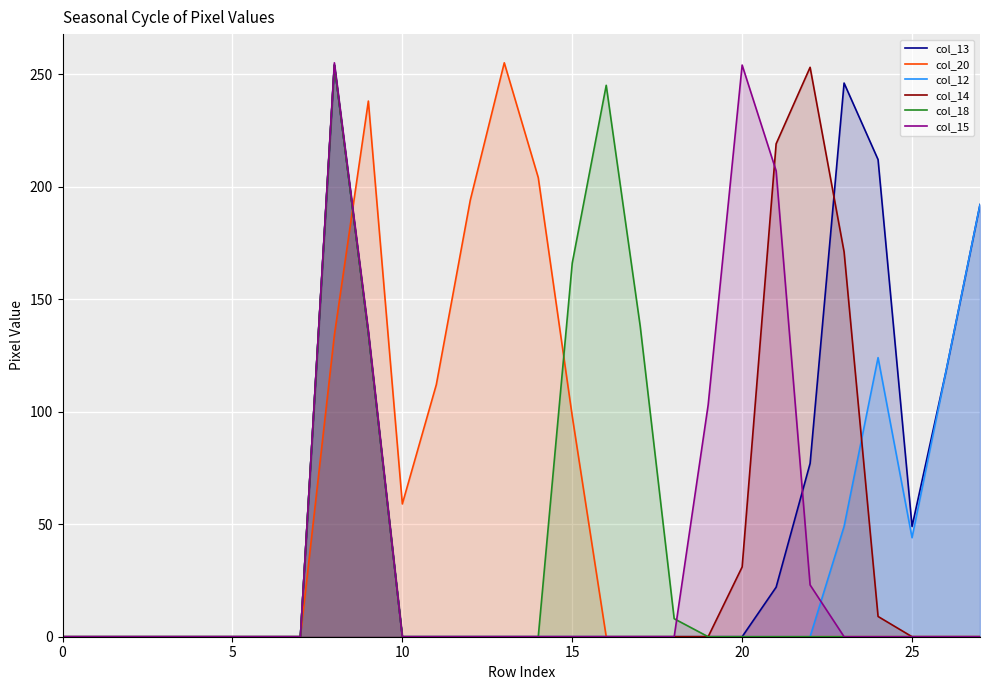

Reading left to right, transcribe all the data shown in this chart.

col_13: 0	0	0	0	0	0	0	0	254	135	0	0	0	0	0	0	0	0	0	0	0	22	77	246	212	49	118	192
col_20: 0	0	0	0	0	0	0	0	134	238	59	112	194	255	204	98	0	0	0	0	0	0	0	0	0	0	0	0
col_12: 0	0	0	0	0	0	0	0	254	135	0	0	0	0	0	0	0	0	0	0	0	0	0	49	124	44	118	192
col_14: 0	0	0	0	0	0	0	0	254	135	0	0	0	0	0	0	0	0	0	0	31	219	253	171	9	0	0	0
col_18: 0	0	0	0	0	0	0	0	254	135	0	0	0	0	0	166	245	138	8	0	0	0	0	0	0	0	0	0
col_15: 0	0	0	0	0	0	0	0	255	136	0	0	0	0	0	0	0	0	0	103	254	207	23	0	0	0	0	0